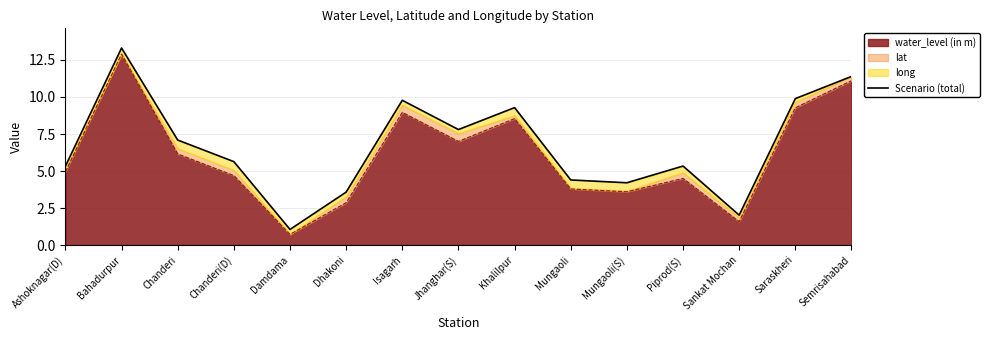

What is the value of the 4th point from the left?

5.6